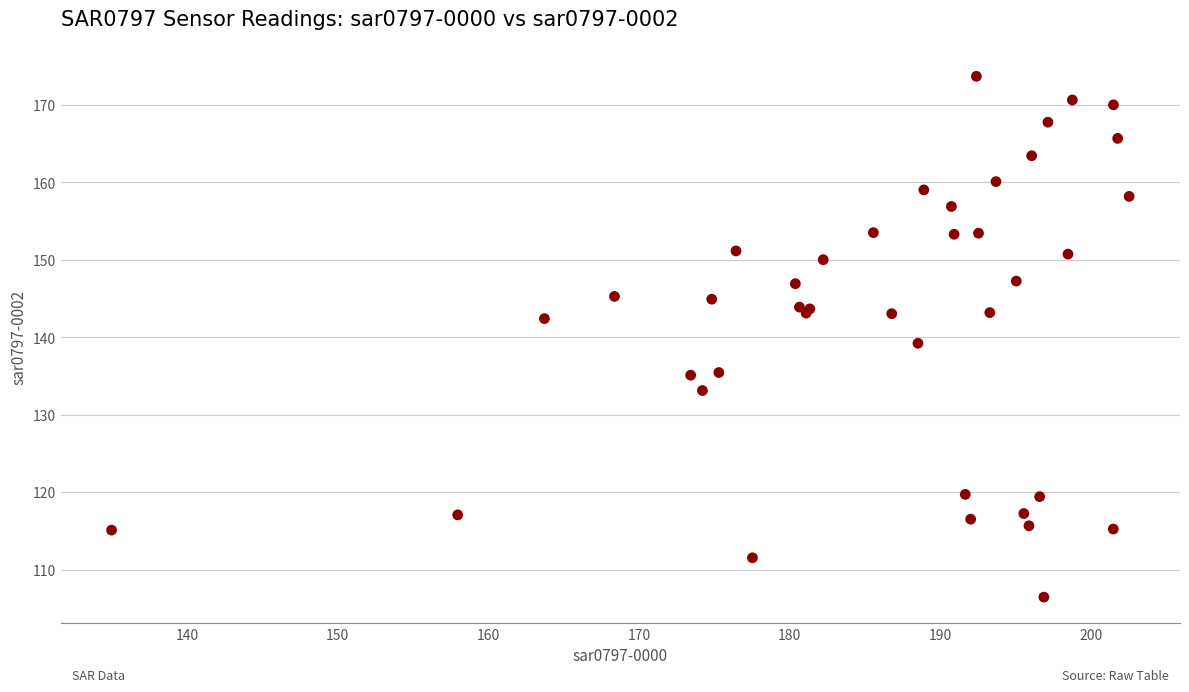

What Y value in the scatter plot is closest to 140?

139.2